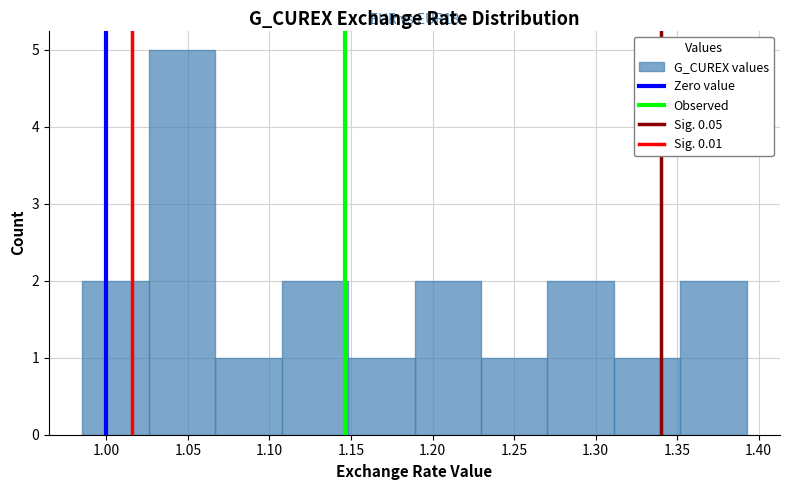

Which range on the x-axis has the tallest bar?

1.025 to 1.065